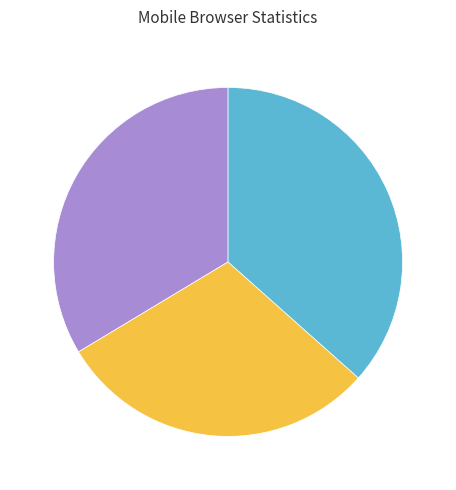

Is there any slice that represents more than half of the pie?

No